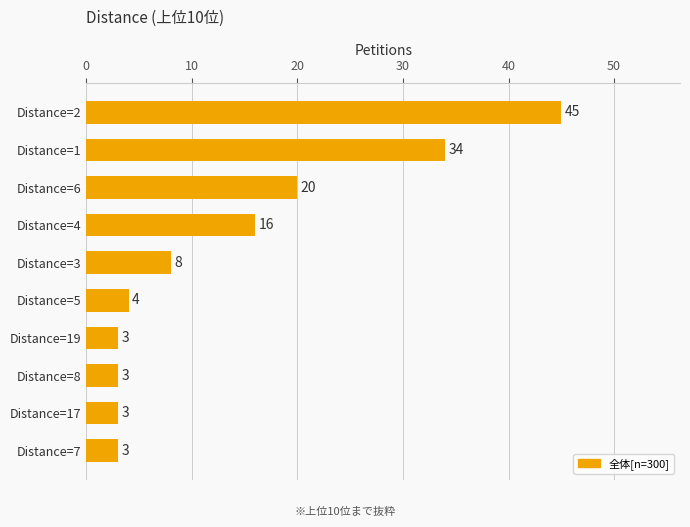

What is the difference between the maximum and minimum values?

42